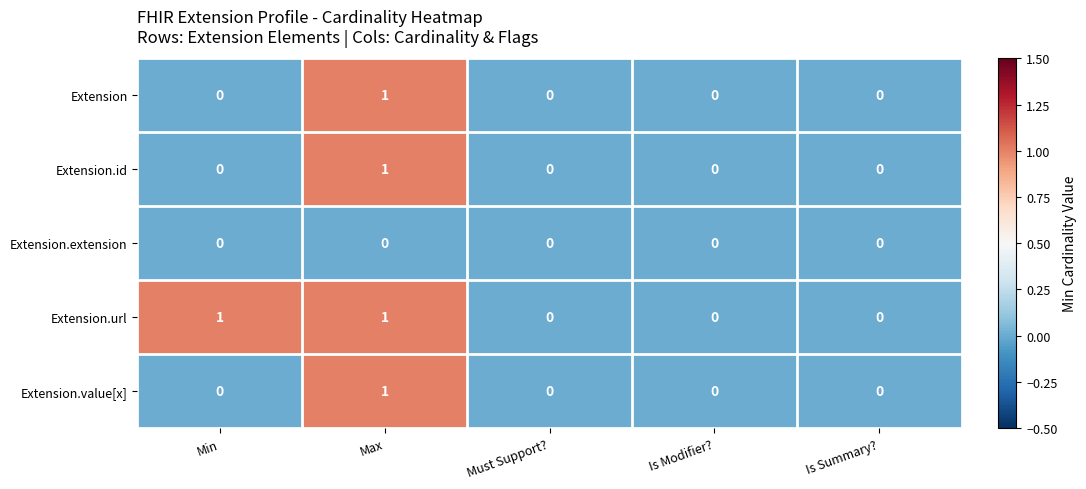

What is the greatest value displayed?

1